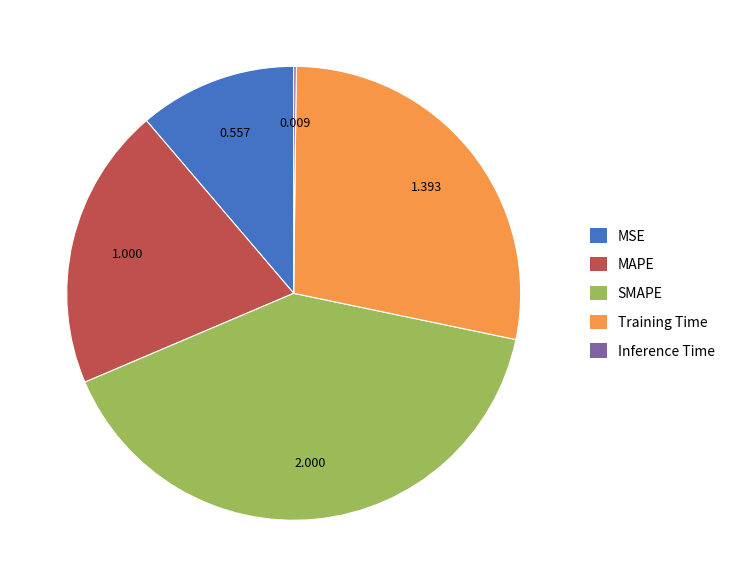

Is the sum of Training Time and MAPE greater than half?

No